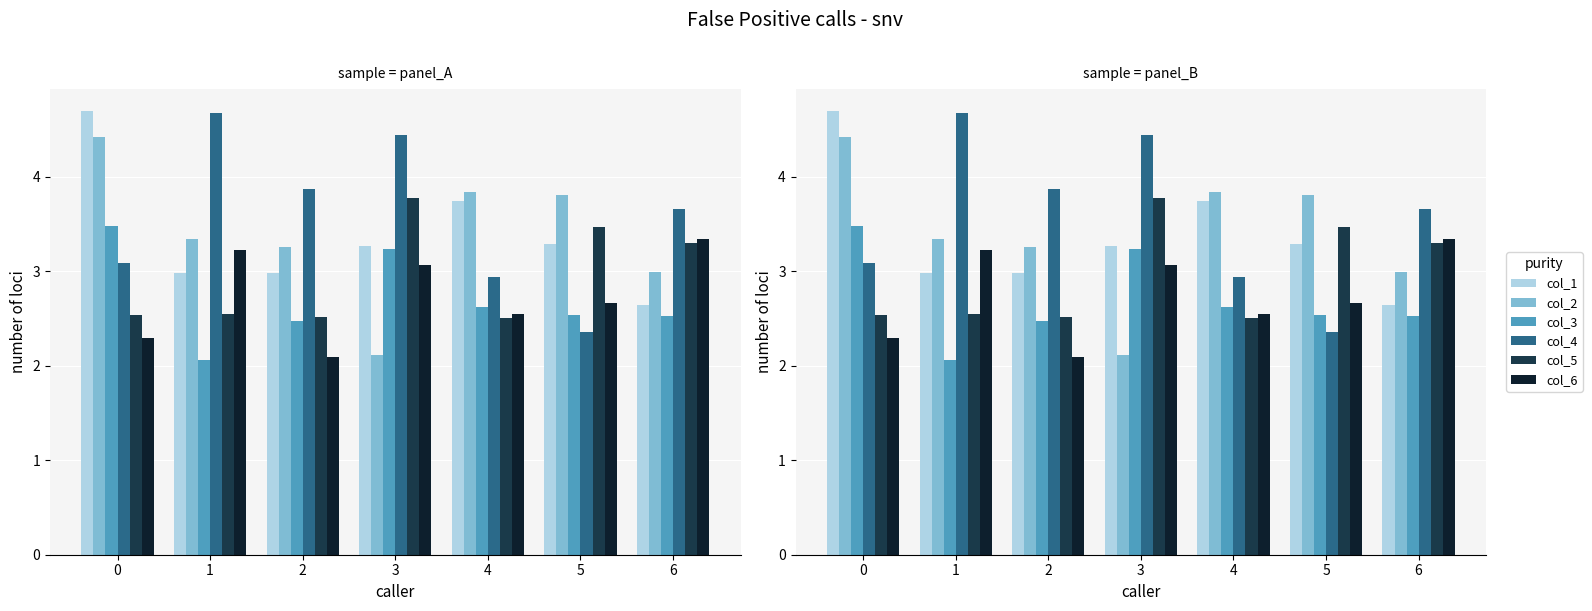

Between 2 and 5, which is larger?

5